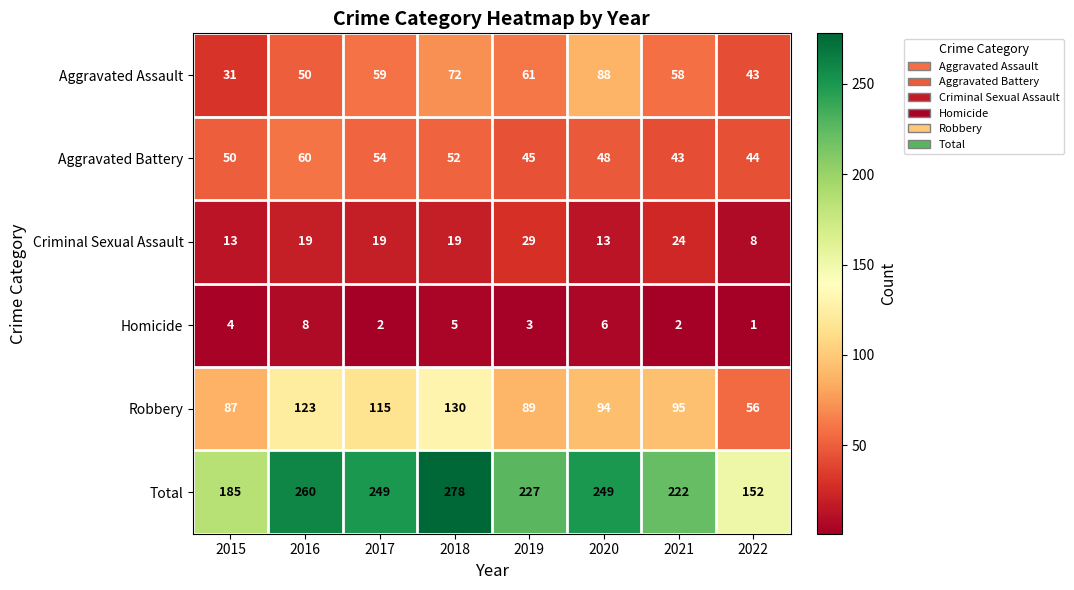

The value of Total at 2018 is 278. True or false?

True